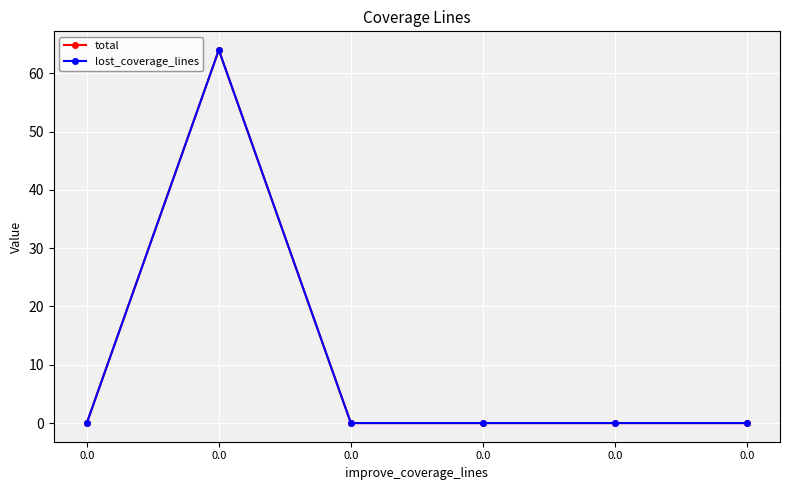

In total, how many points are higher than both neighbors (excluding endpoints)?

1